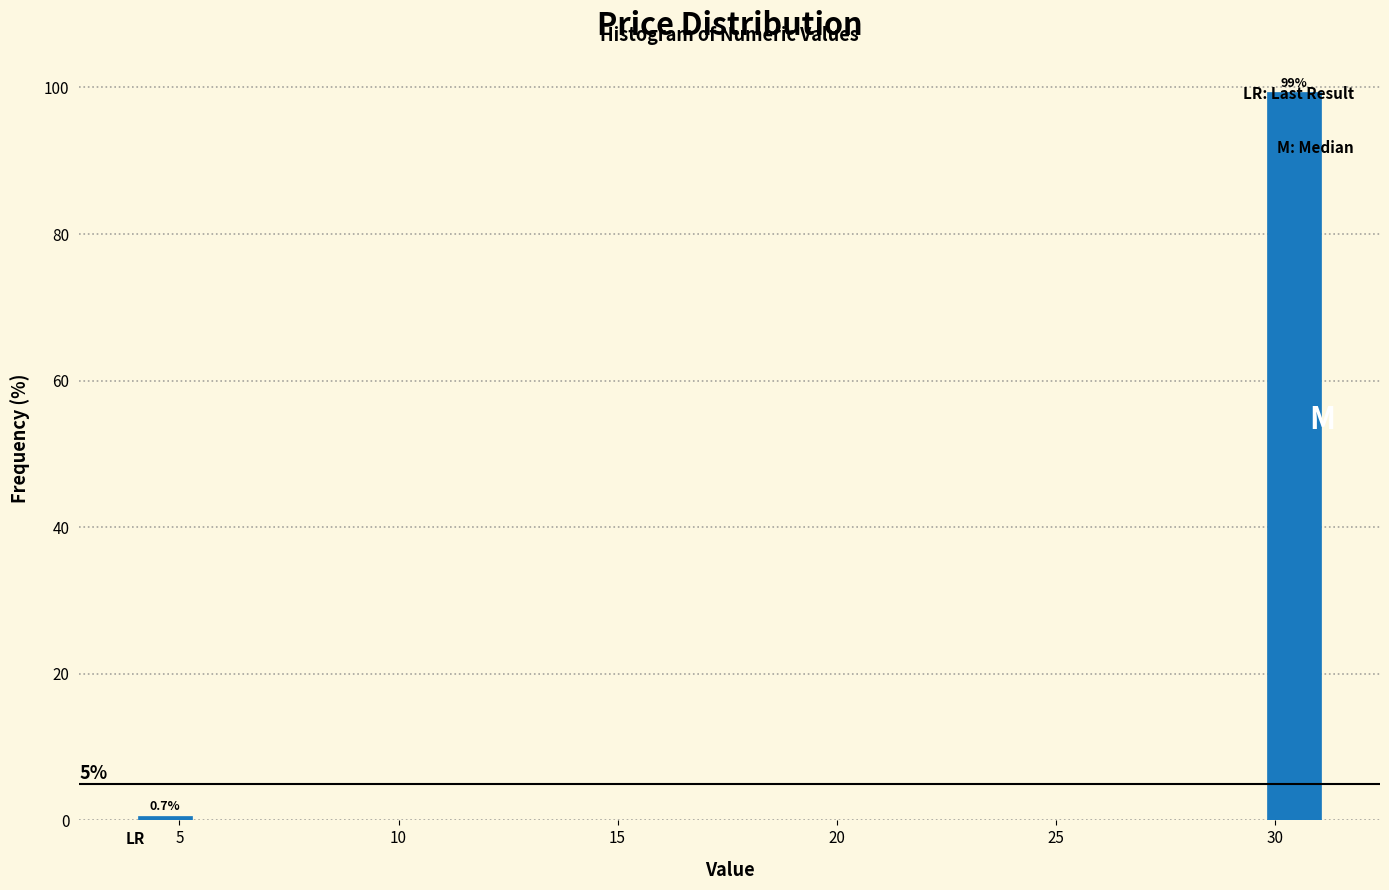

Read against the x-axis, roughly where is the centre of the tallest bar?

30.5